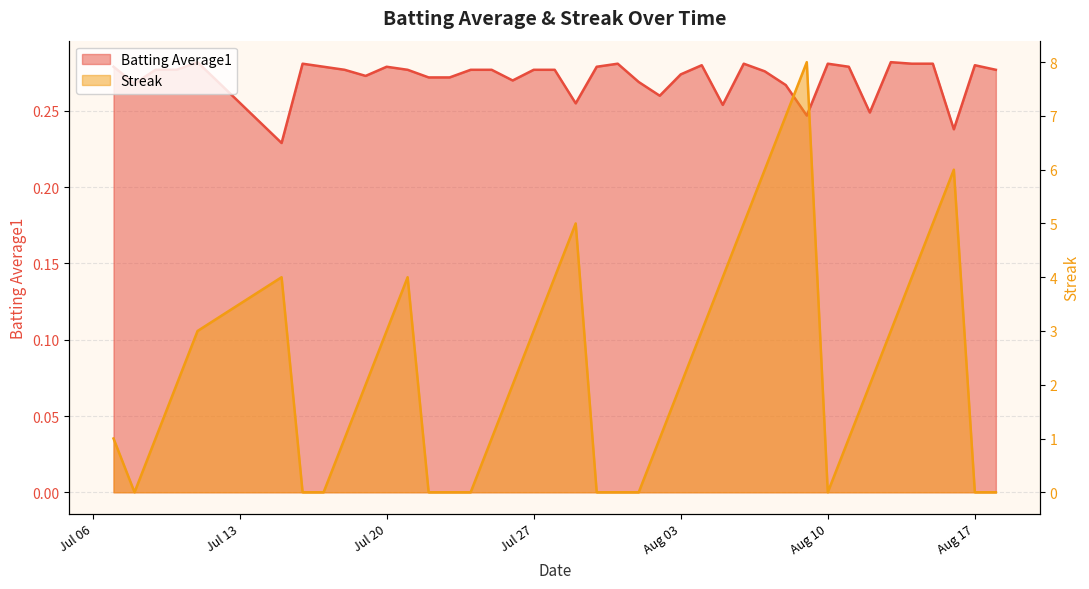

What value does the Streak series have at 2010-07-18?

1.0